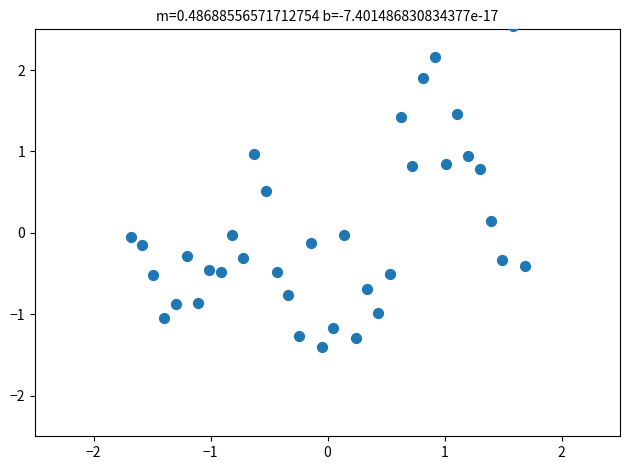

What is the range of X values (max minus min)?

3.4